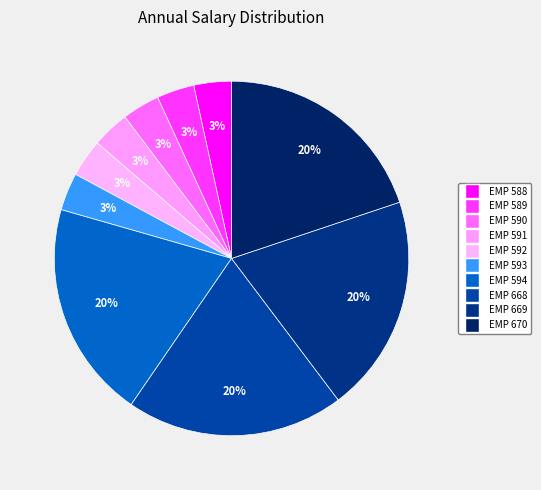

What is the smallest slice in the pie chart?

EMP 588